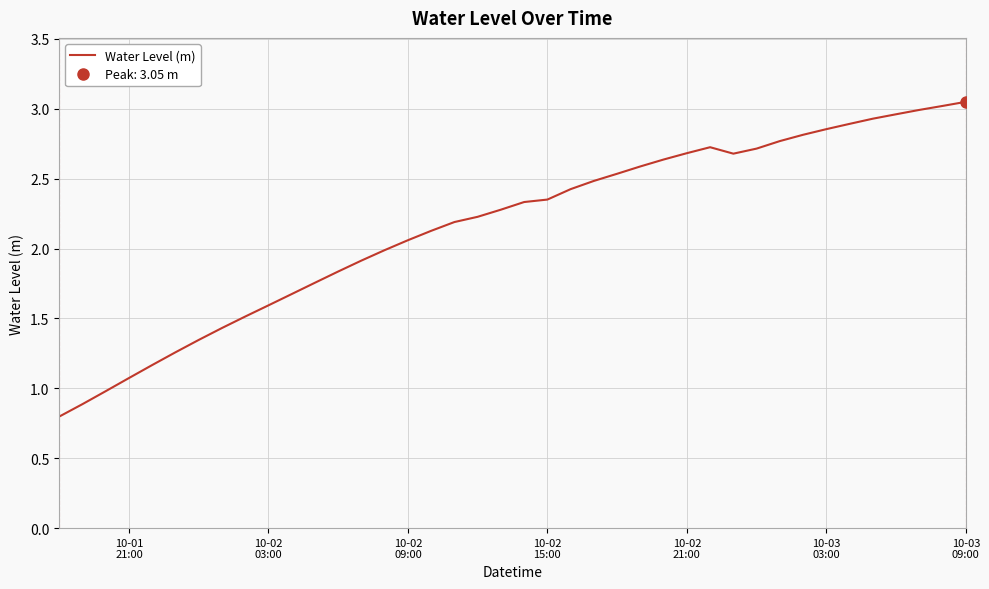

How many interior local peaks (higher than both neighbors) does the data have?

1